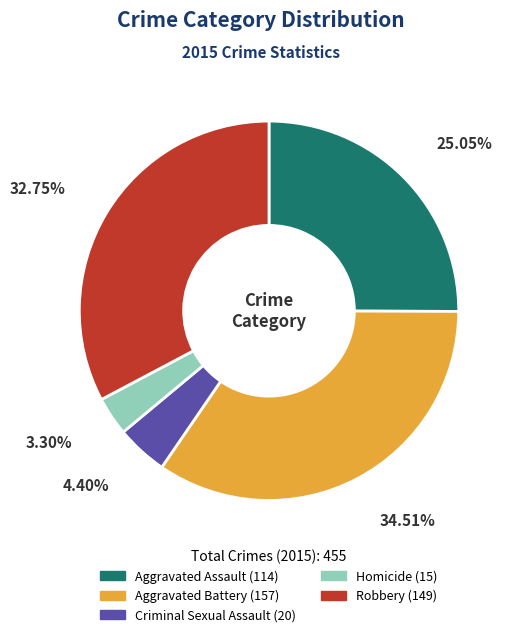

Rank the categories by value from lowest to highest.

Homicide, Criminal Sexual Assault, Aggravated Assault, Robbery, Aggravated Battery